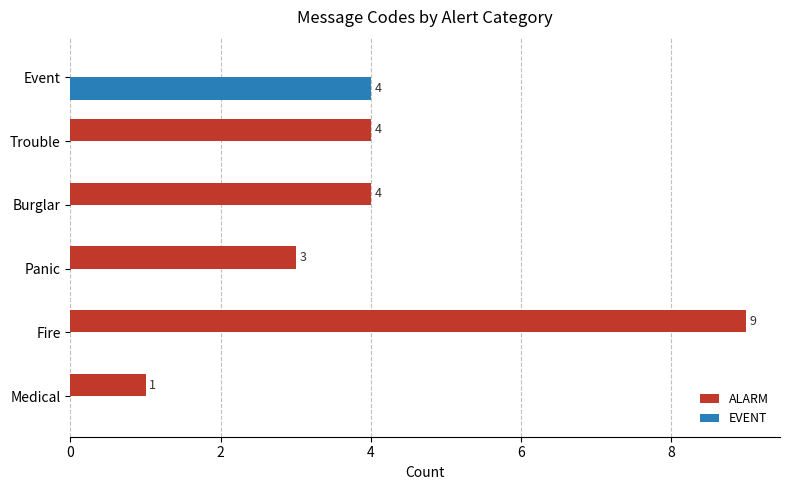

What is the greatest value displayed?

9